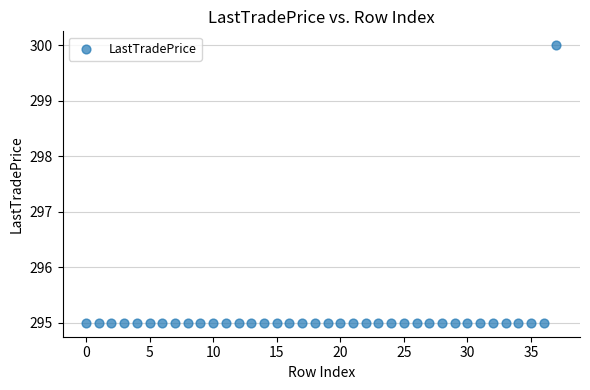

Count the number of points in this scatter plot.

38